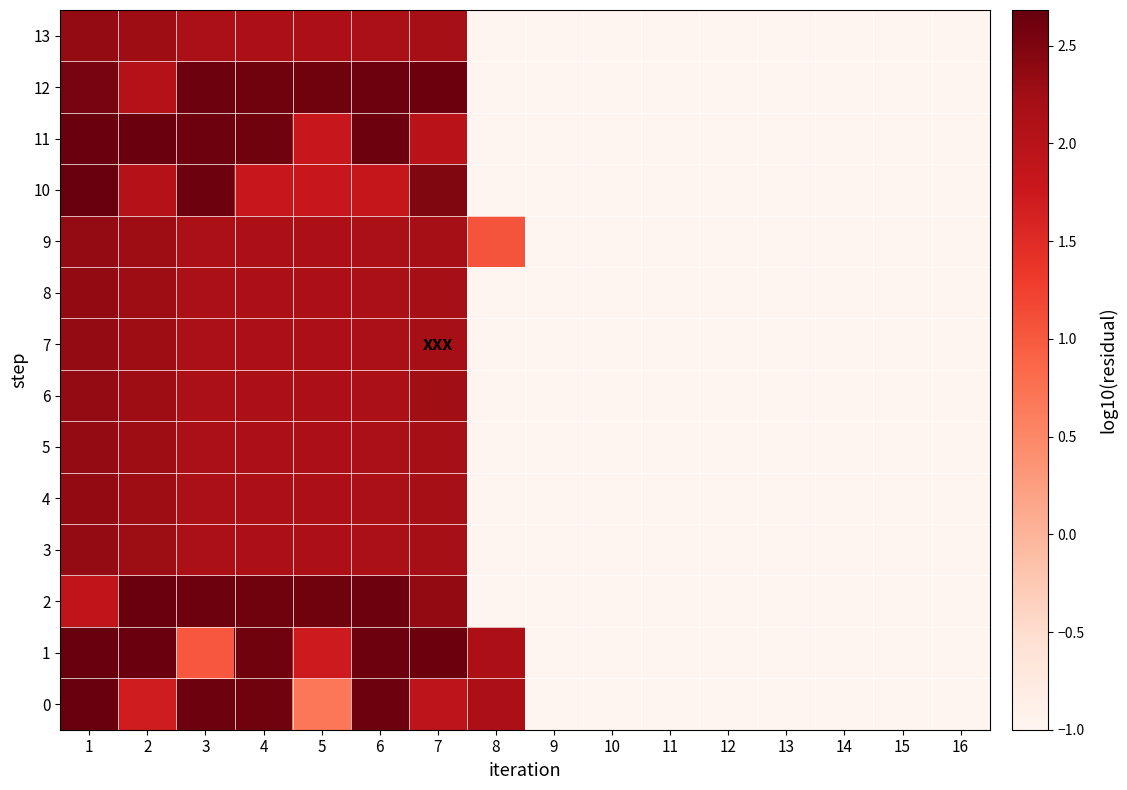

List the series in order of their peak value, highest first.

0, 1, 10, 2, 11, 12, 4, 8, 3, 5, 6, 7, 9, 13